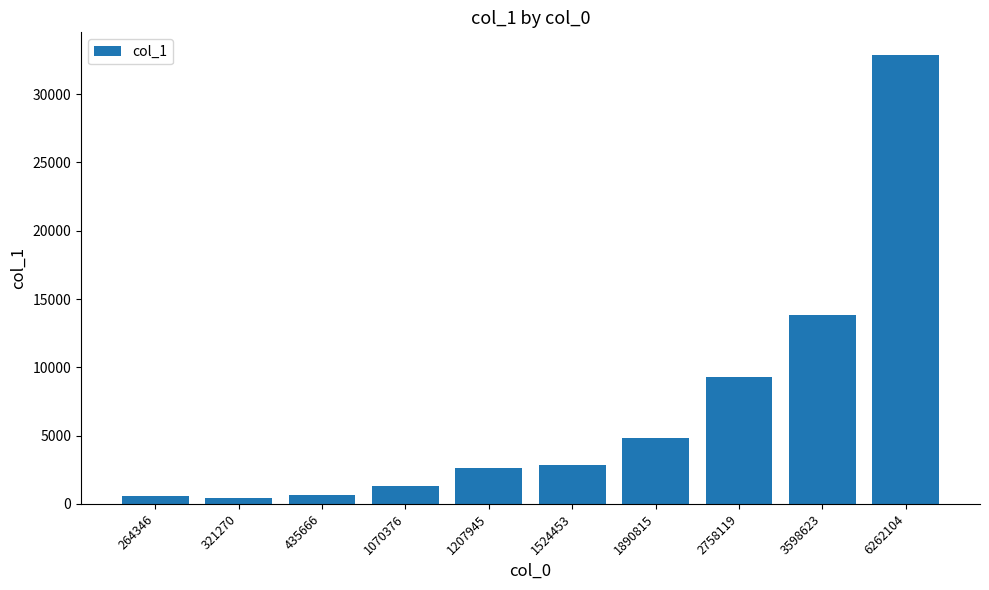

What is the greatest value displayed?

32882